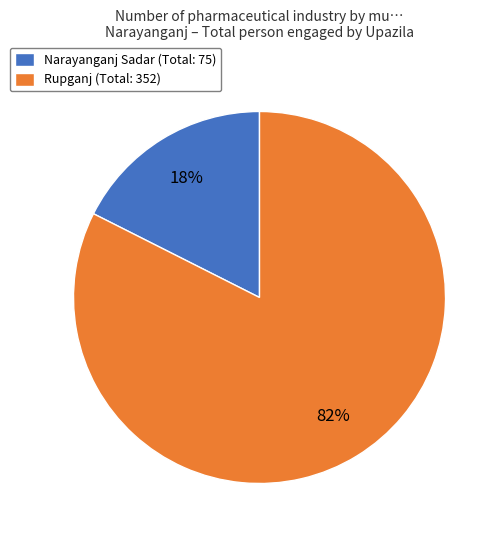

The Rupganj slice represents 82% of the pie. True or false?

True